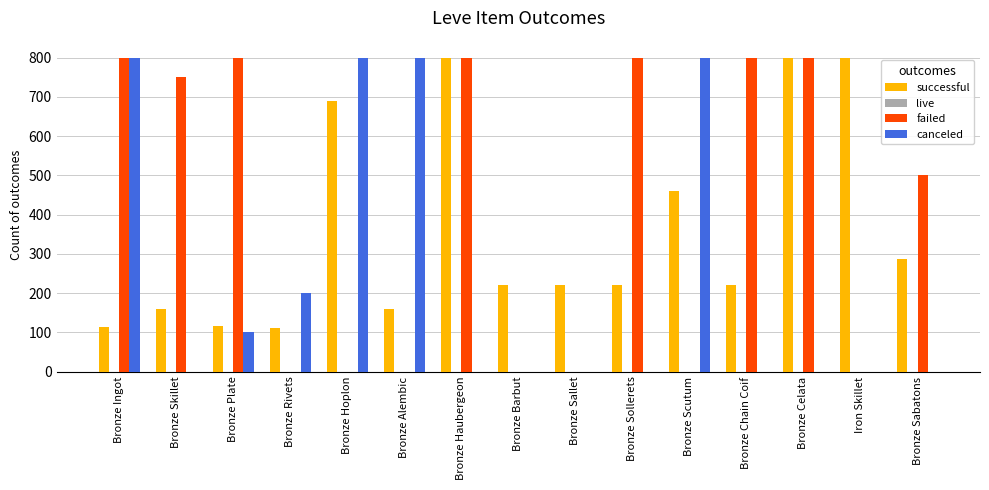

What is the total value across all series at Bronze Hoplon?

1490